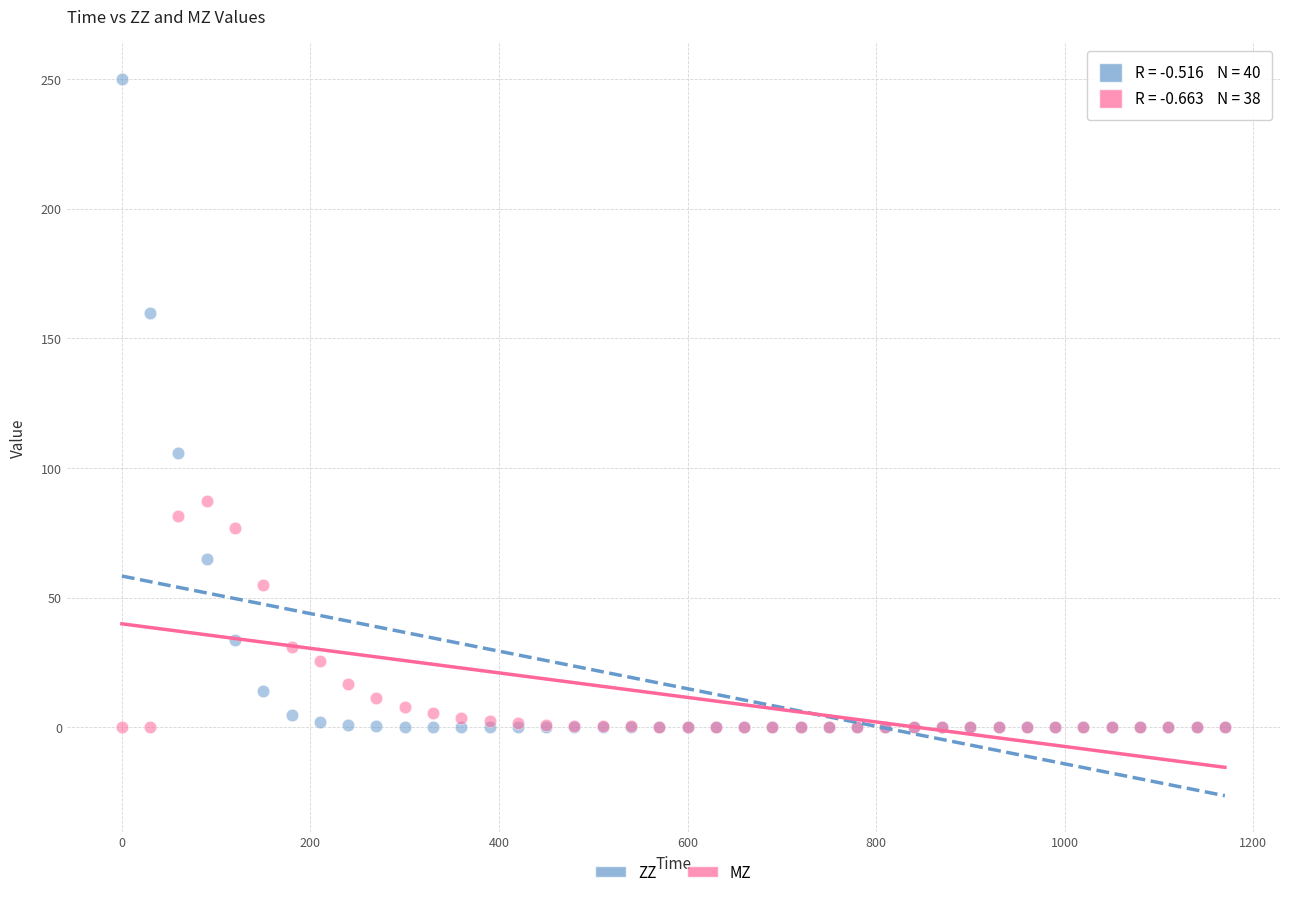

Across all series, what Y value is closest to 125?

105.8